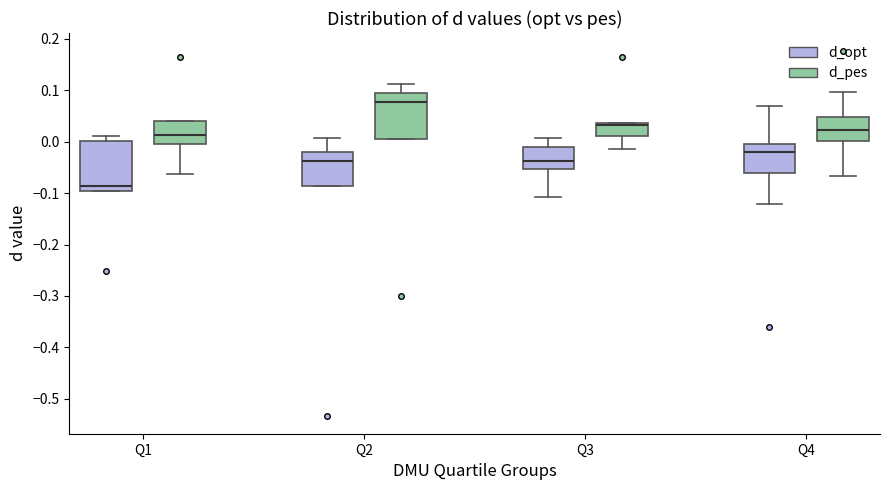

Where does the median line of the box for Q2 (d_opt) sit on the y-axis? The values are not printed on the chart, so give them approximately, as read against the axis.

-0.04